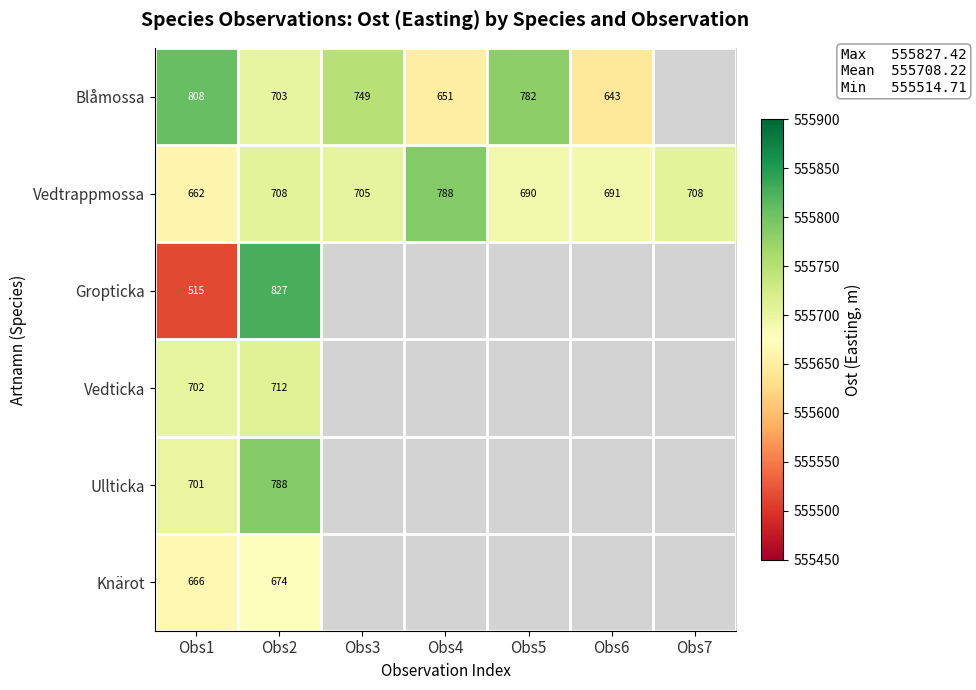

What is the spread (max minus min) of values at Obs5?

91.9